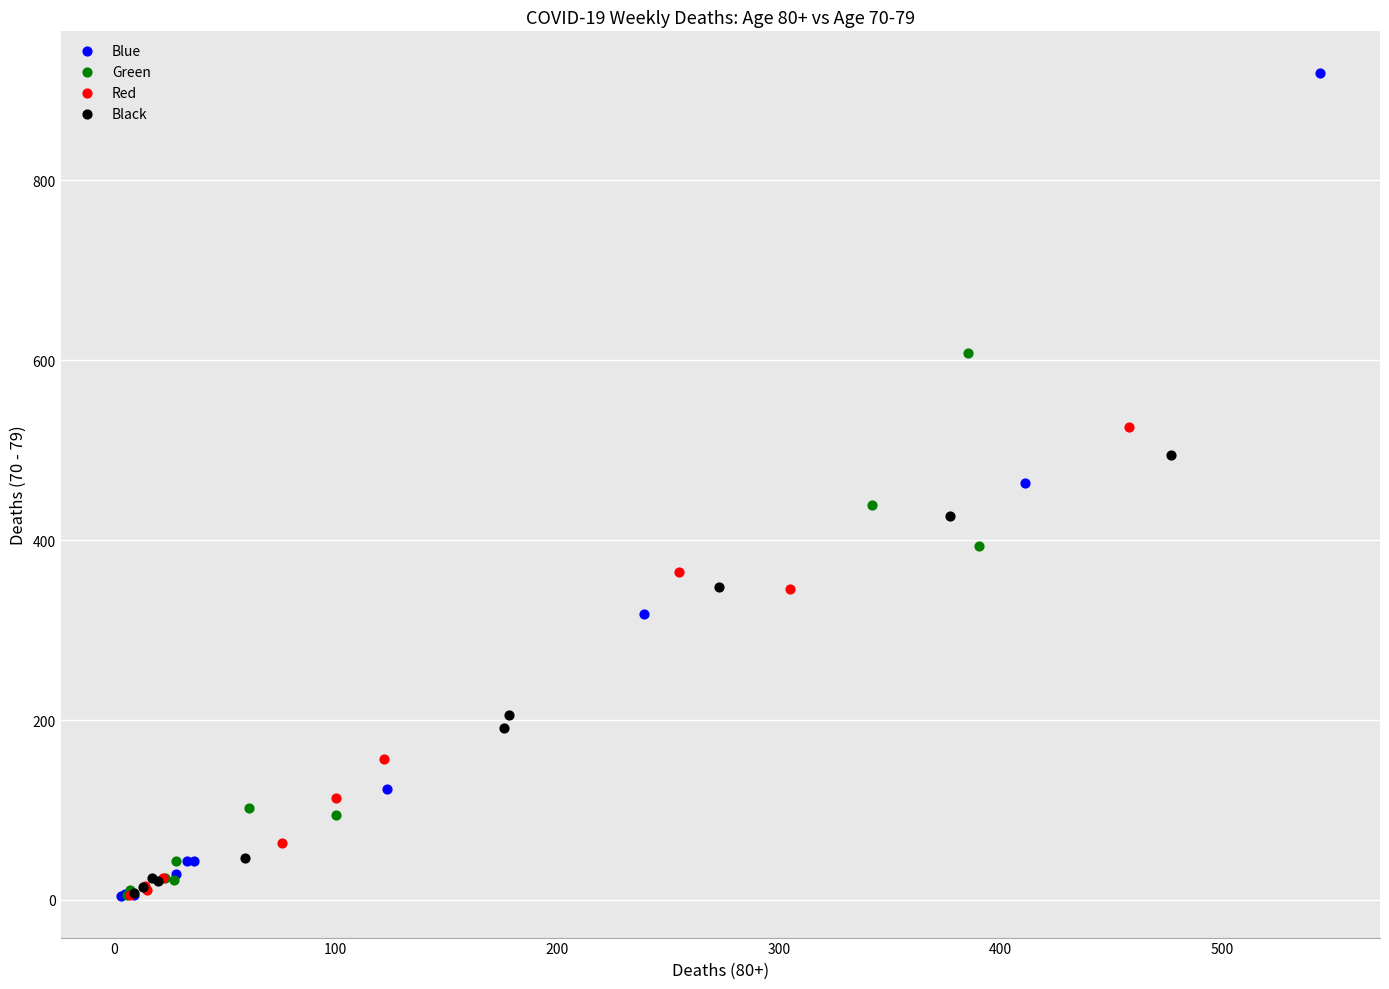

Which series has the largest Y range (max minus min)?

Blue